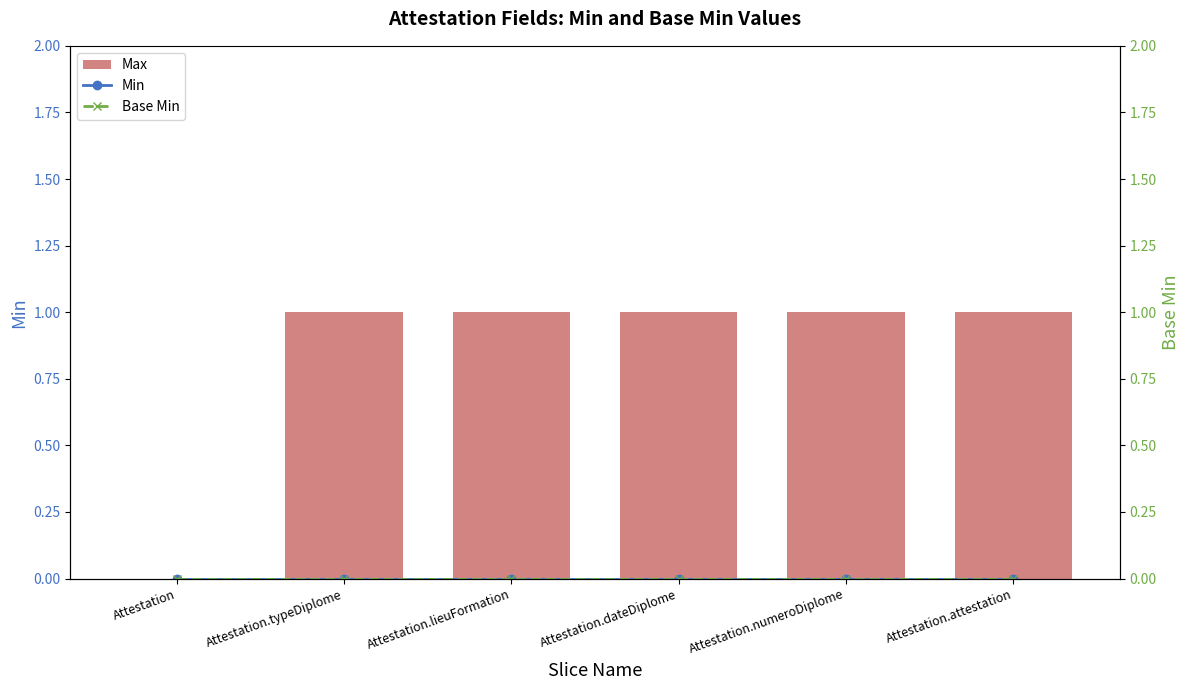

What is the greatest value displayed?

1